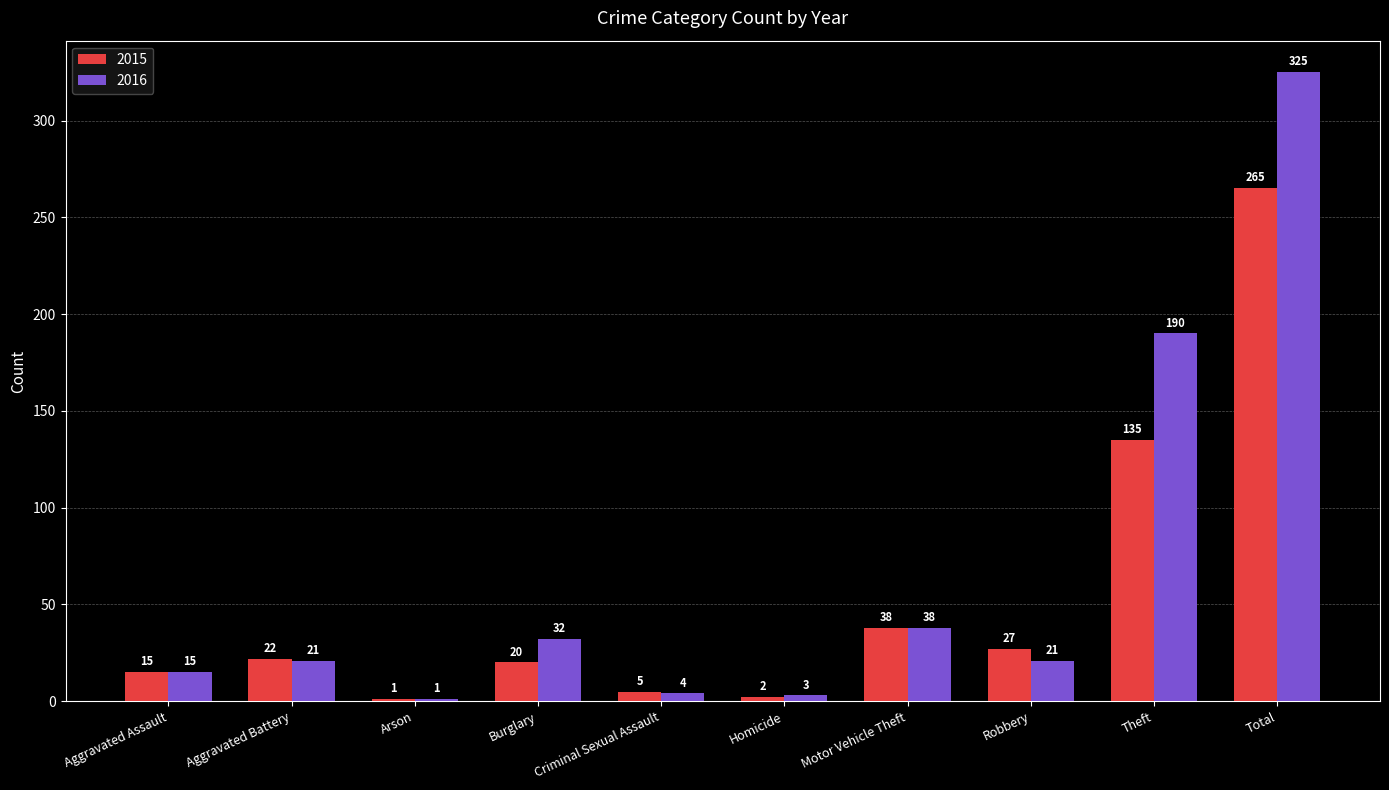

How many series are shown in this chart?

2